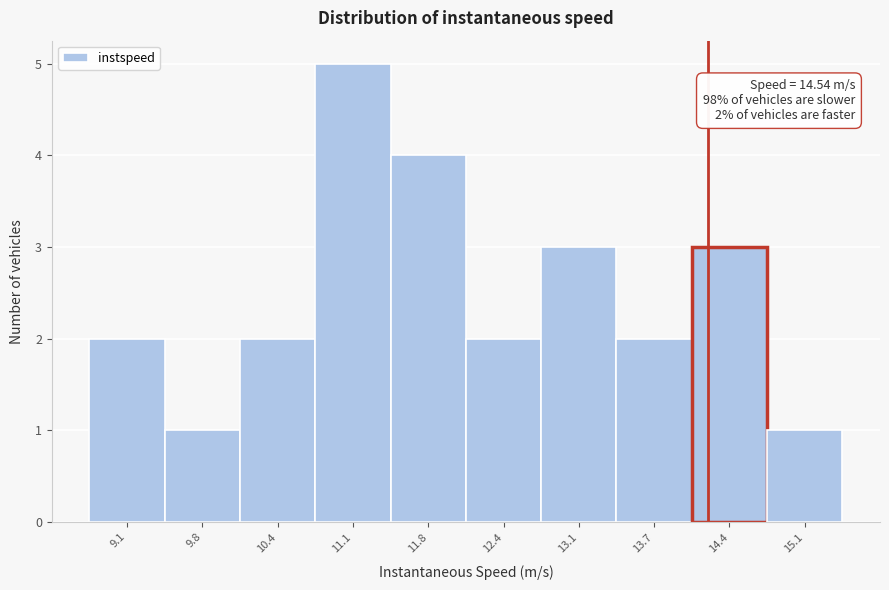

Reading left to right, extract all data points from this chart.

9.1=2	9.8=1	10.4=2	11.1=5	11.8=4	12.4=2	13.1=3	13.7=2	14.4=3	15.1=1